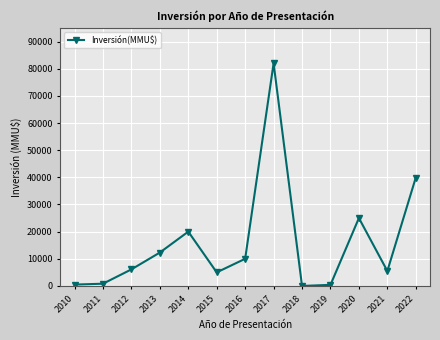

How many data points are less than 6100?

6